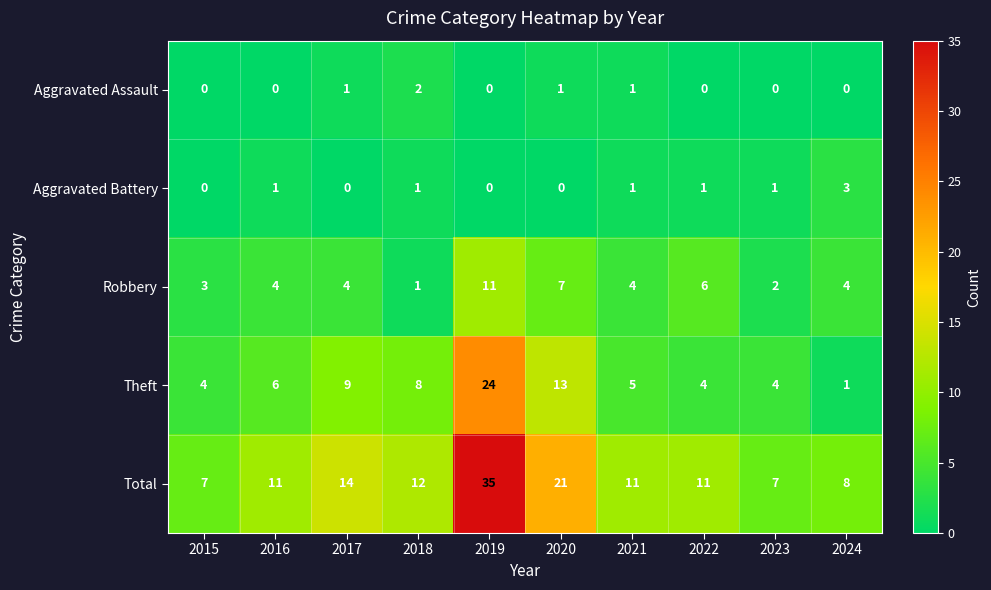

Is it true that Aggravated Battery equals -2 at 2015?

False